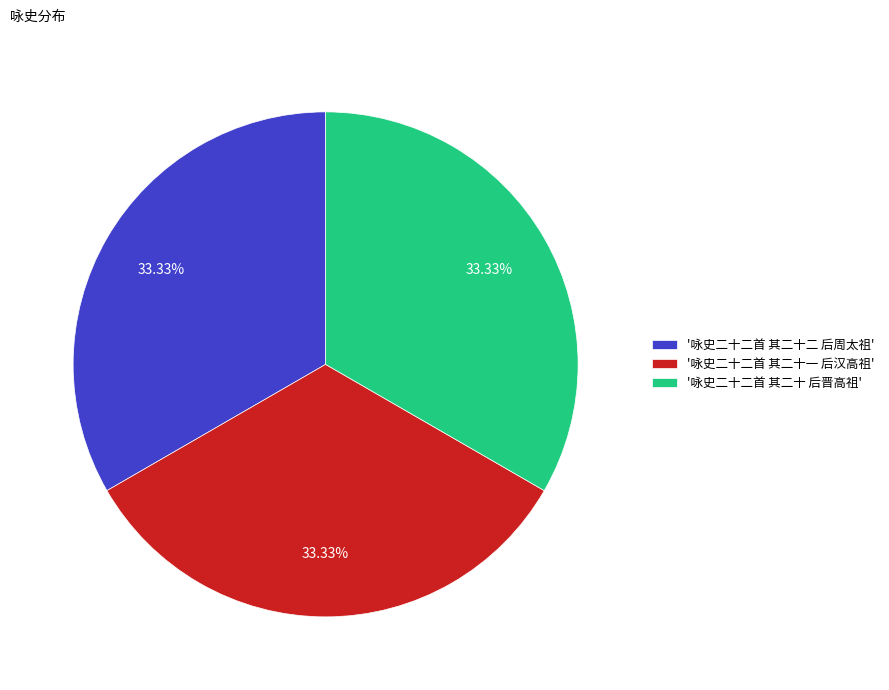

Does '咏史二十二首 其二十 后晋高祖' represent more than half of the total?

No